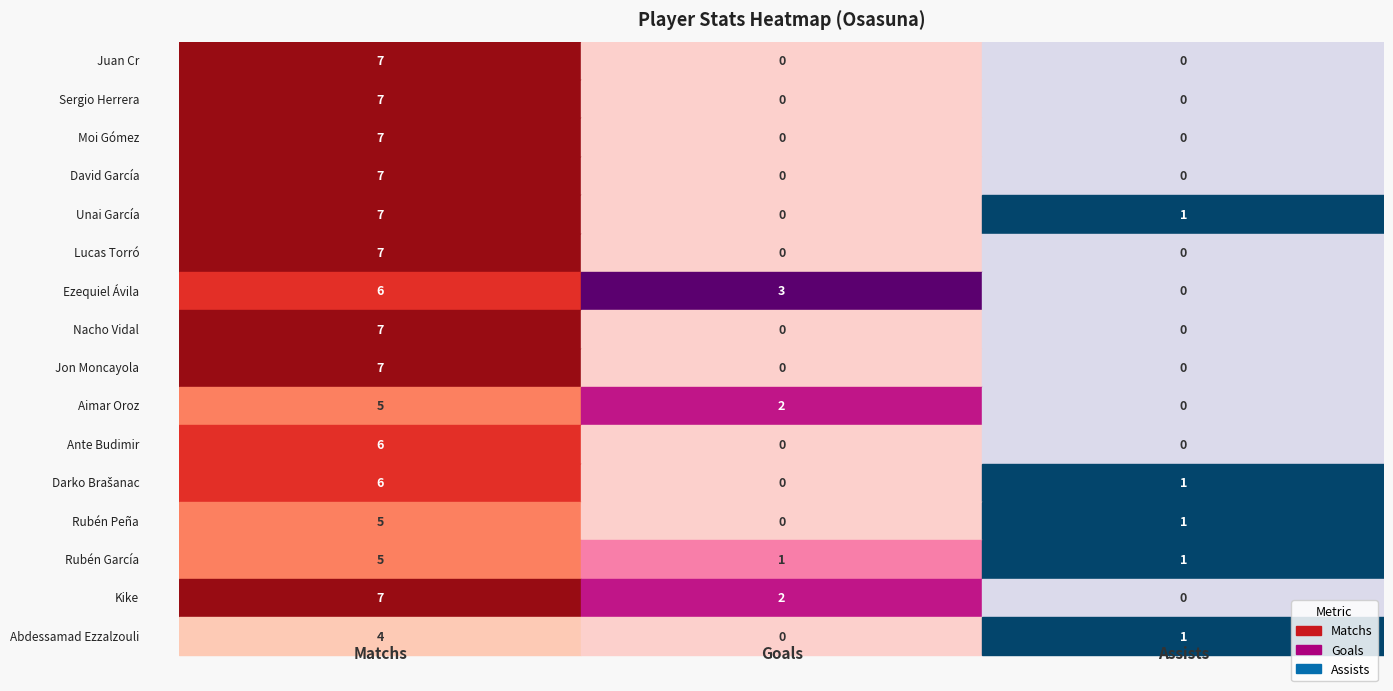

Reading left to right, list all the values displayed in this chart.

Juan Cr: 7	0	0
Sergio Herrera: 7	0	0
Moi Gómez: 7	0	0
David García: 7	0	0
Unai García: 7	0	1
Lucas Torró: 7	0	0
Ezequiel Ávila: 6	3	0
Nacho Vidal: 7	0	0
Jon Moncayola: 7	0	0
Aimar Oroz: 5	2	0
Ante Budimir: 6	0	0
Darko Brašanac: 6	0	1
Rubén Peña: 5	0	1
Rubén García: 5	1	1
Kike: 7	2	0
Abdessamad Ezzalzouli: 4	0	1